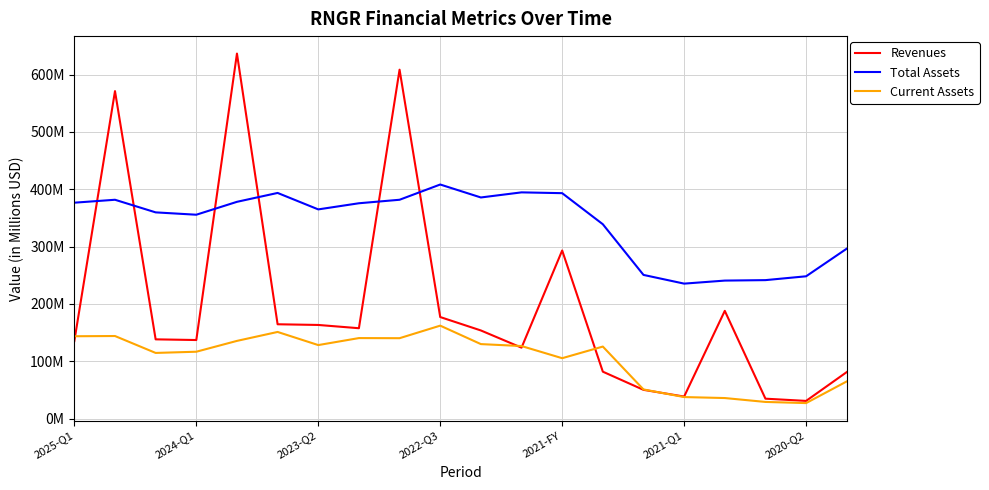

What is the sum of all Revenues values?

3962.9